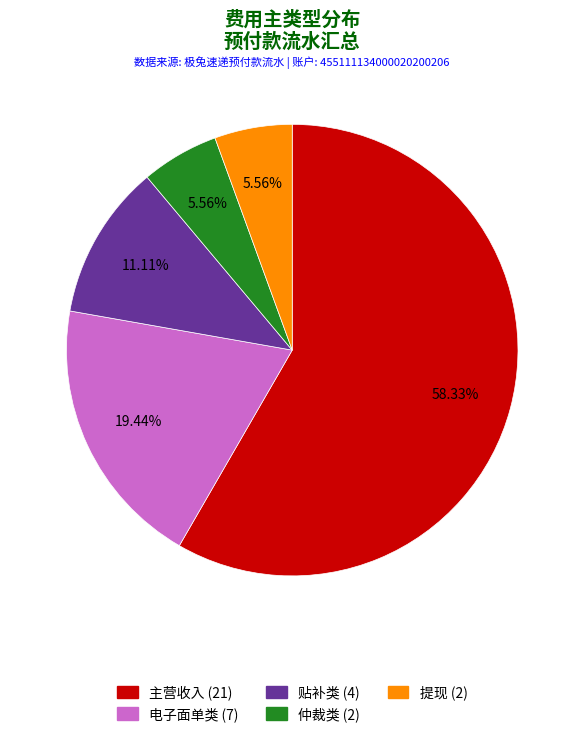

Which has a higher value, 电子面单类 or 仲裁类?

电子面单类